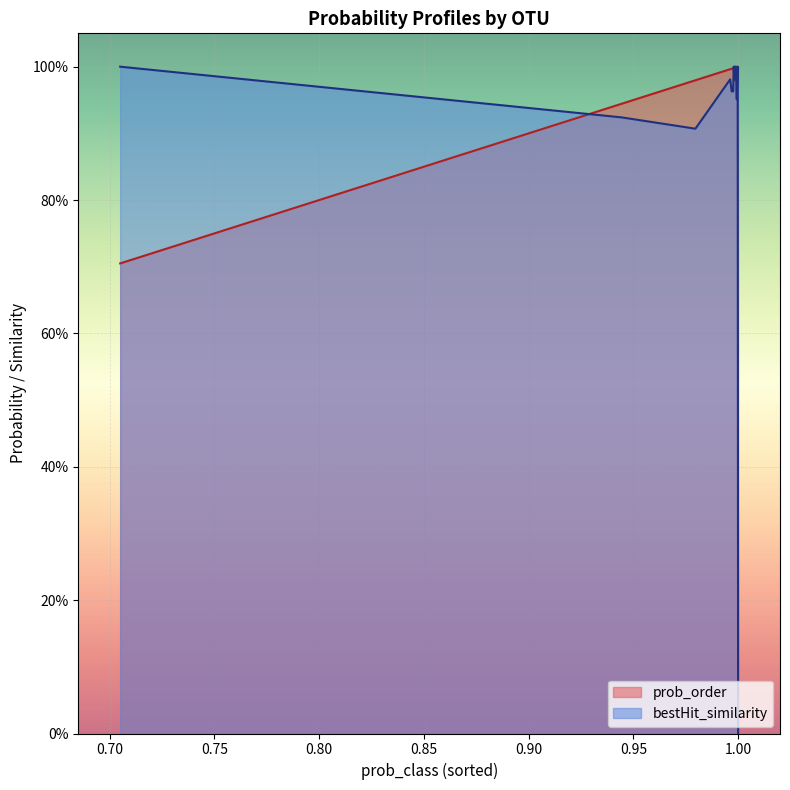

What position from the left is 0.9976436405837446?

7